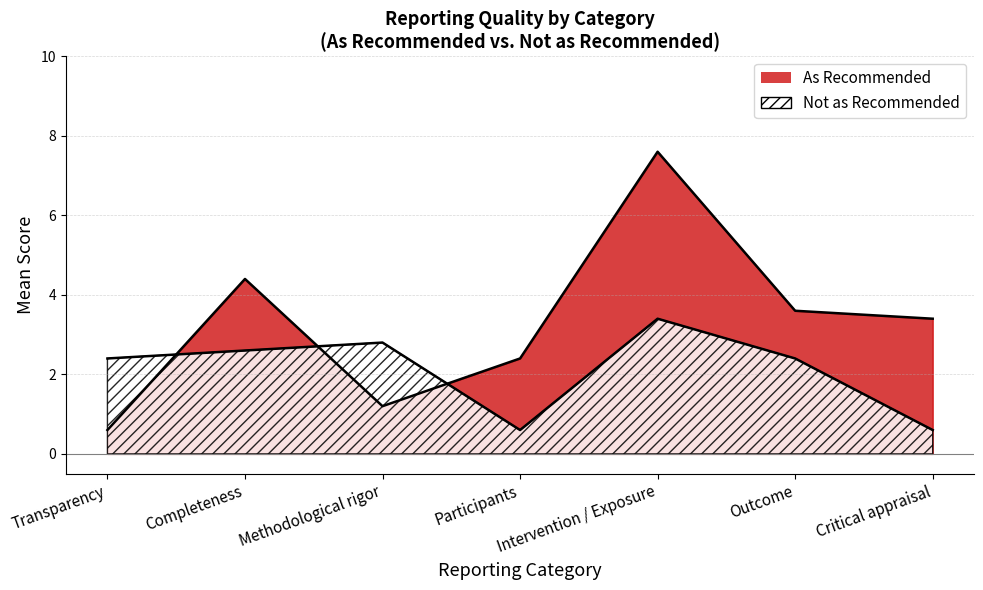

How many lines are shown in the chart?

2